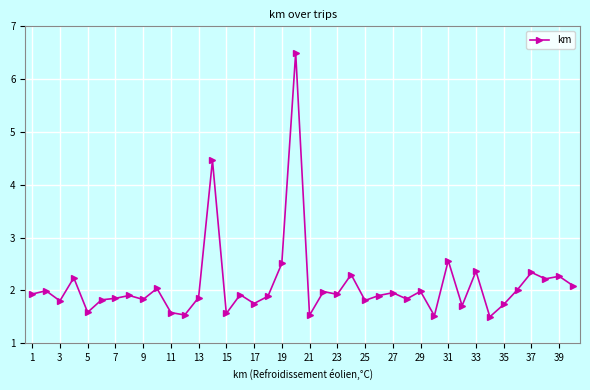

True or false: there are more than 2 points higher than both neighbors.

True